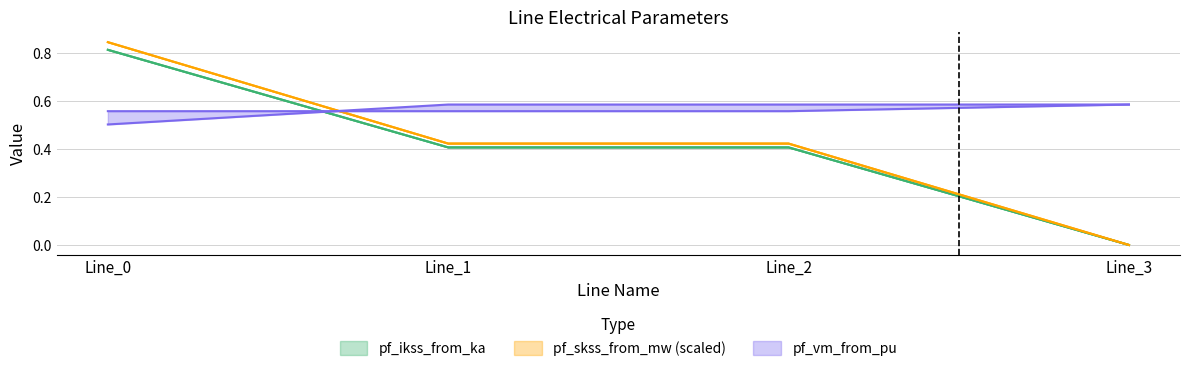

At which category does the chart reach its peak across all series?

Line_0